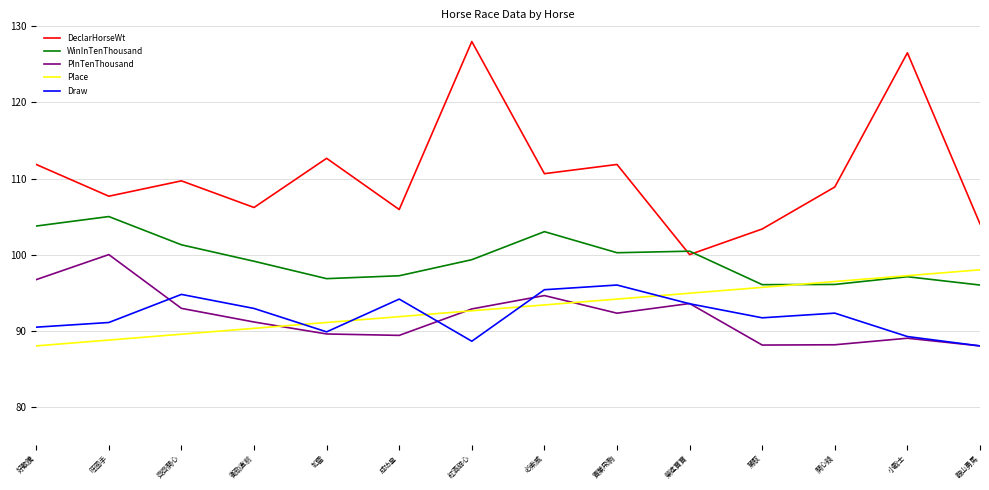

What position from the left is 駕馭?

11